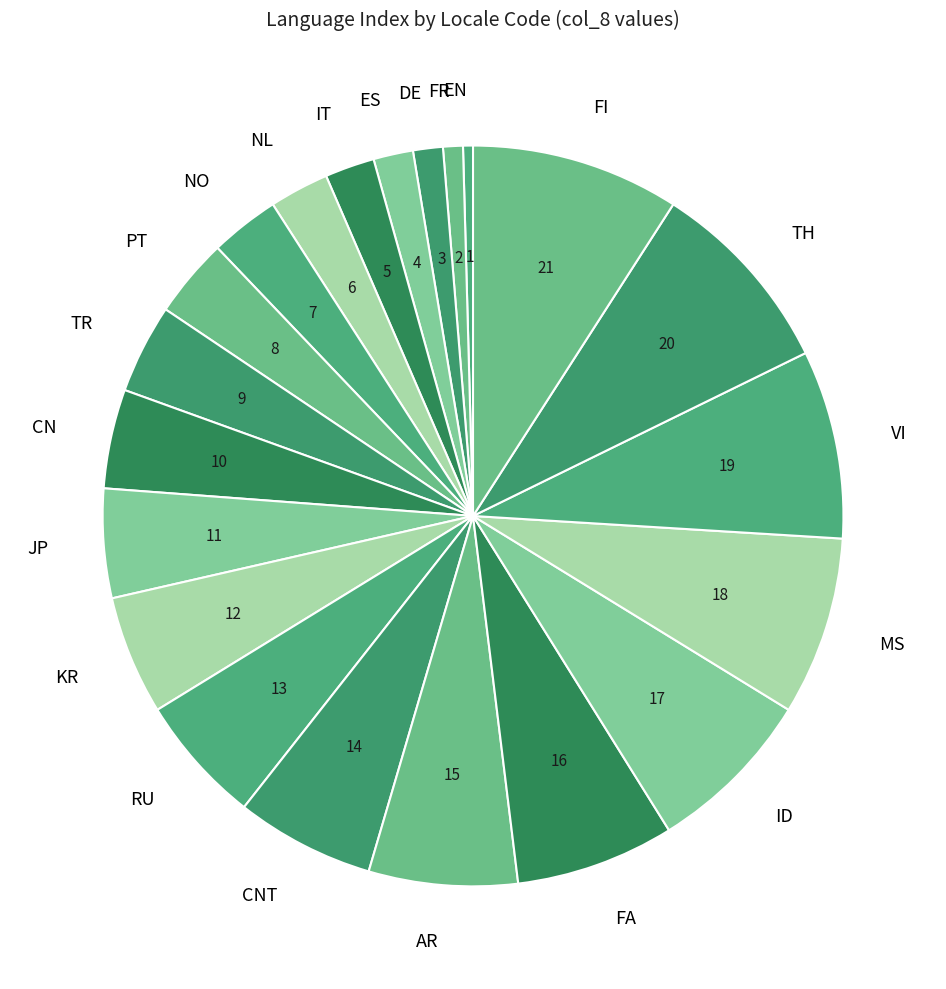

How many segments does this pie chart have?

21